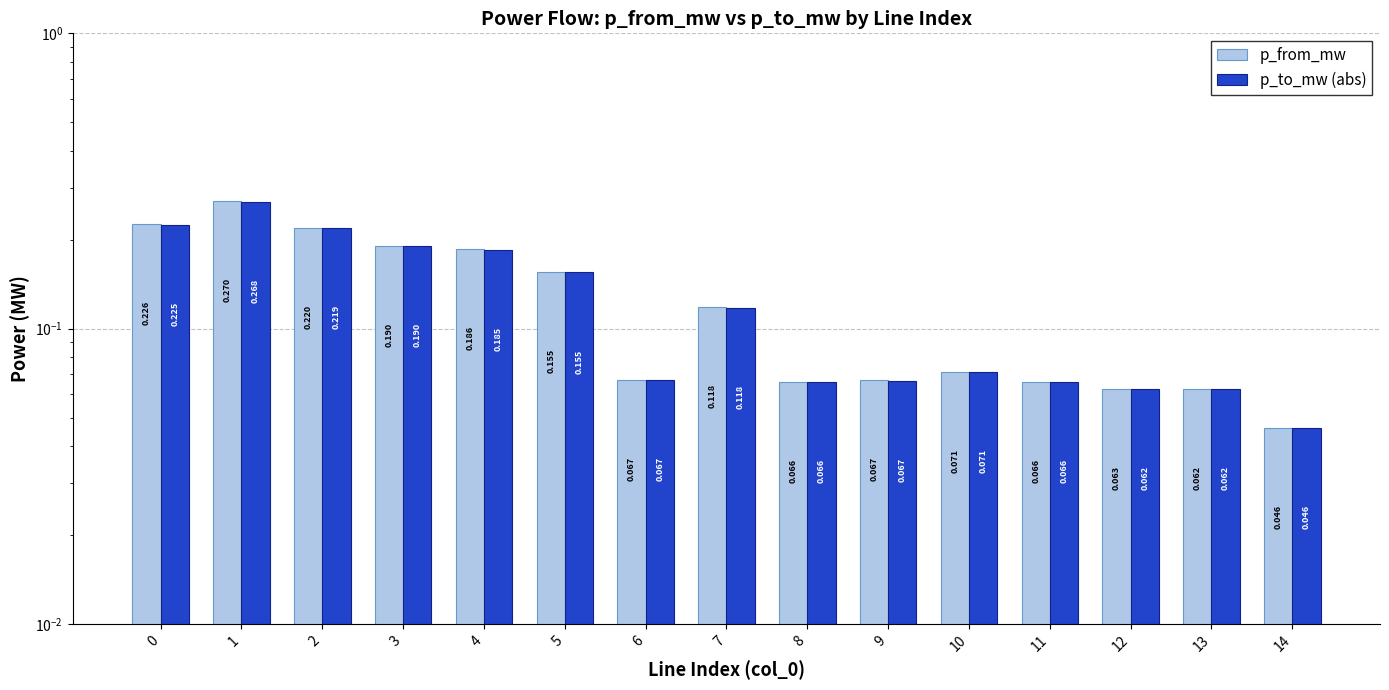

What is the total value across all series at 2?

0.4